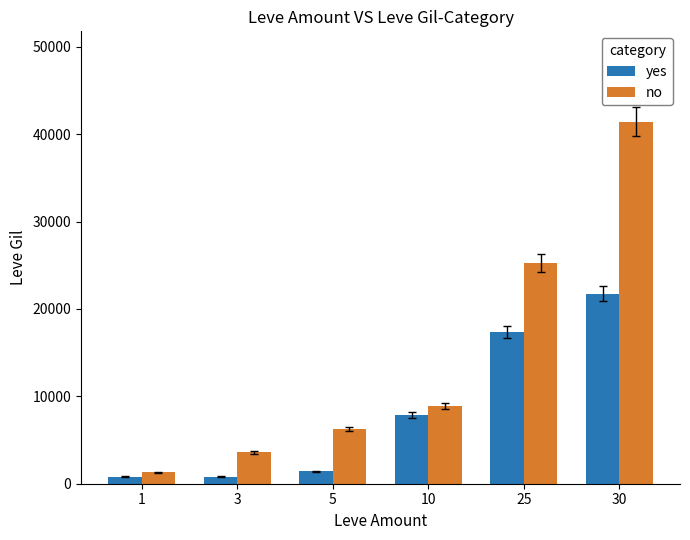

How many groups of bars are there?

6